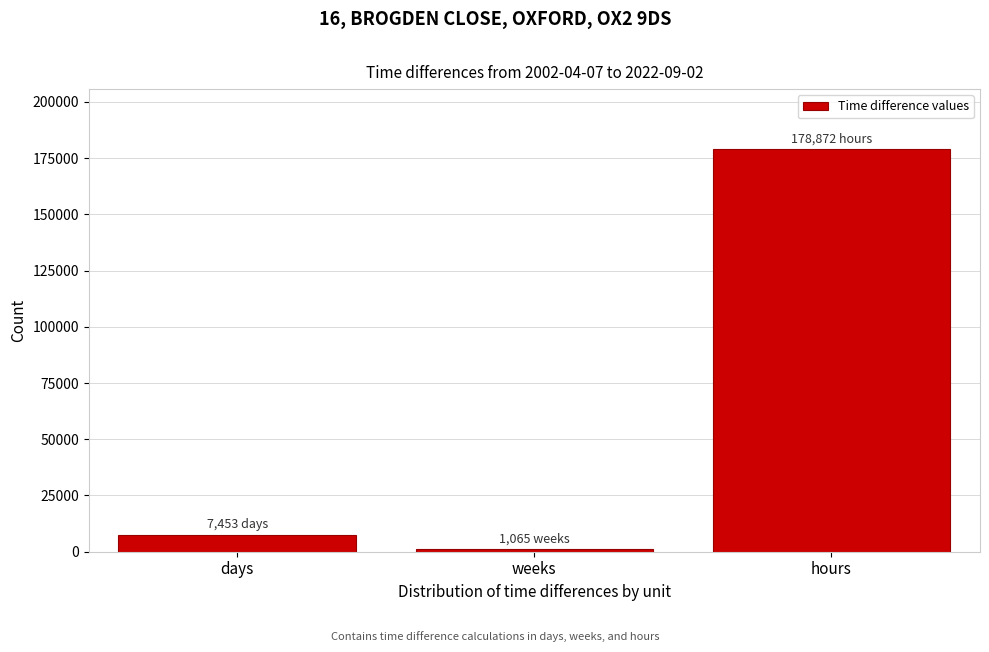

Reading left to right, transcribe all the data shown in this chart.

7453	1065	178872